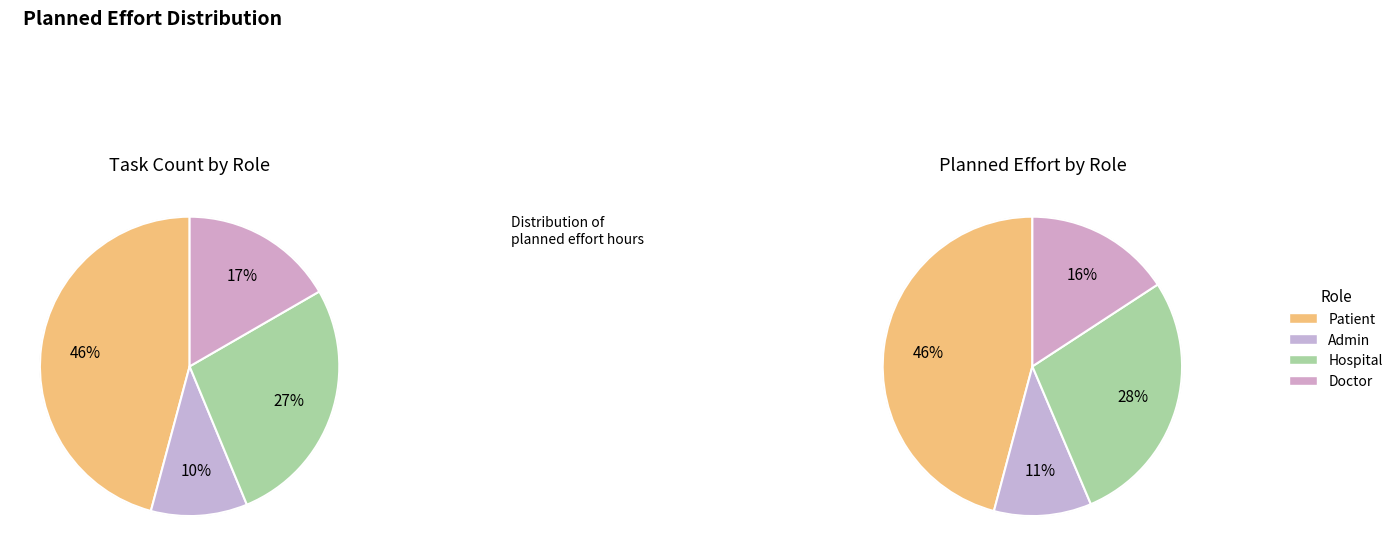

What percentage is NOT represented by Hospital?

72.9%